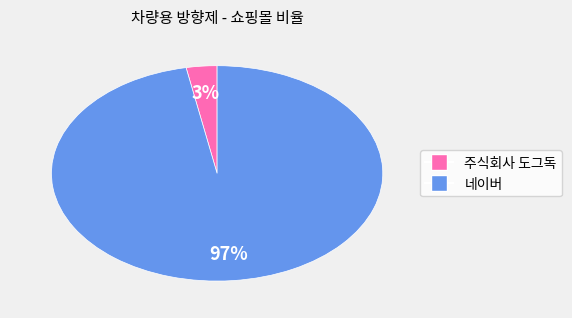

Which category accounts for the majority?

네이버